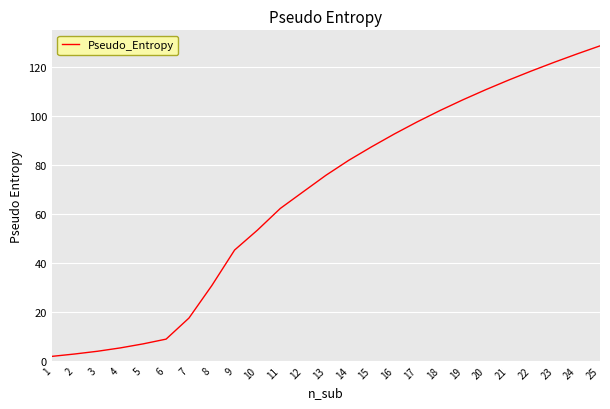

Between 21 and 8, which is larger?

21